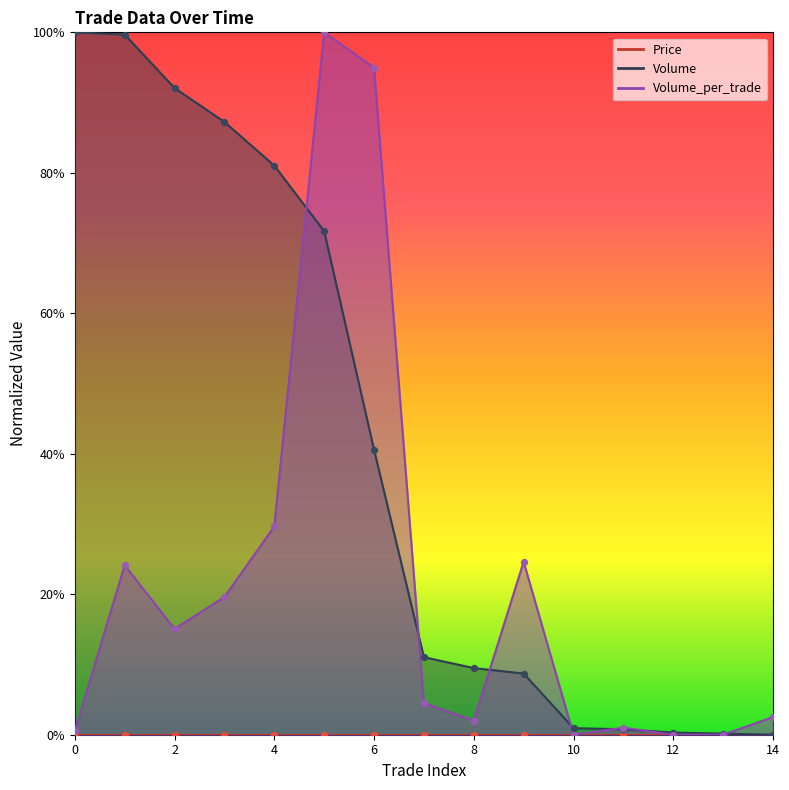

Which series has the largest total across all categories?

Volume